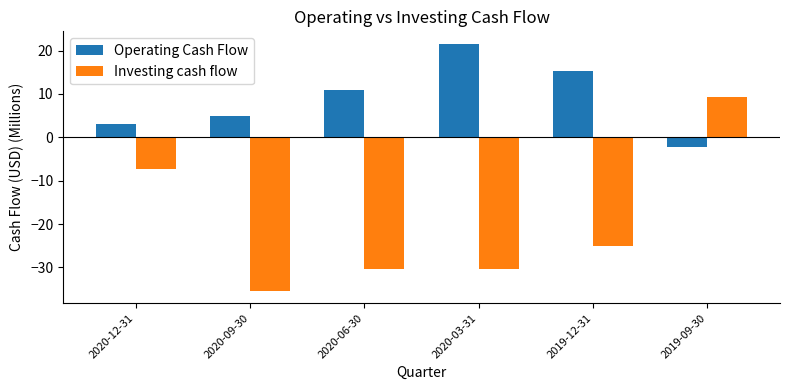

What is the value of the Operating Cash Flow bar at the 1st from the left?

3.0